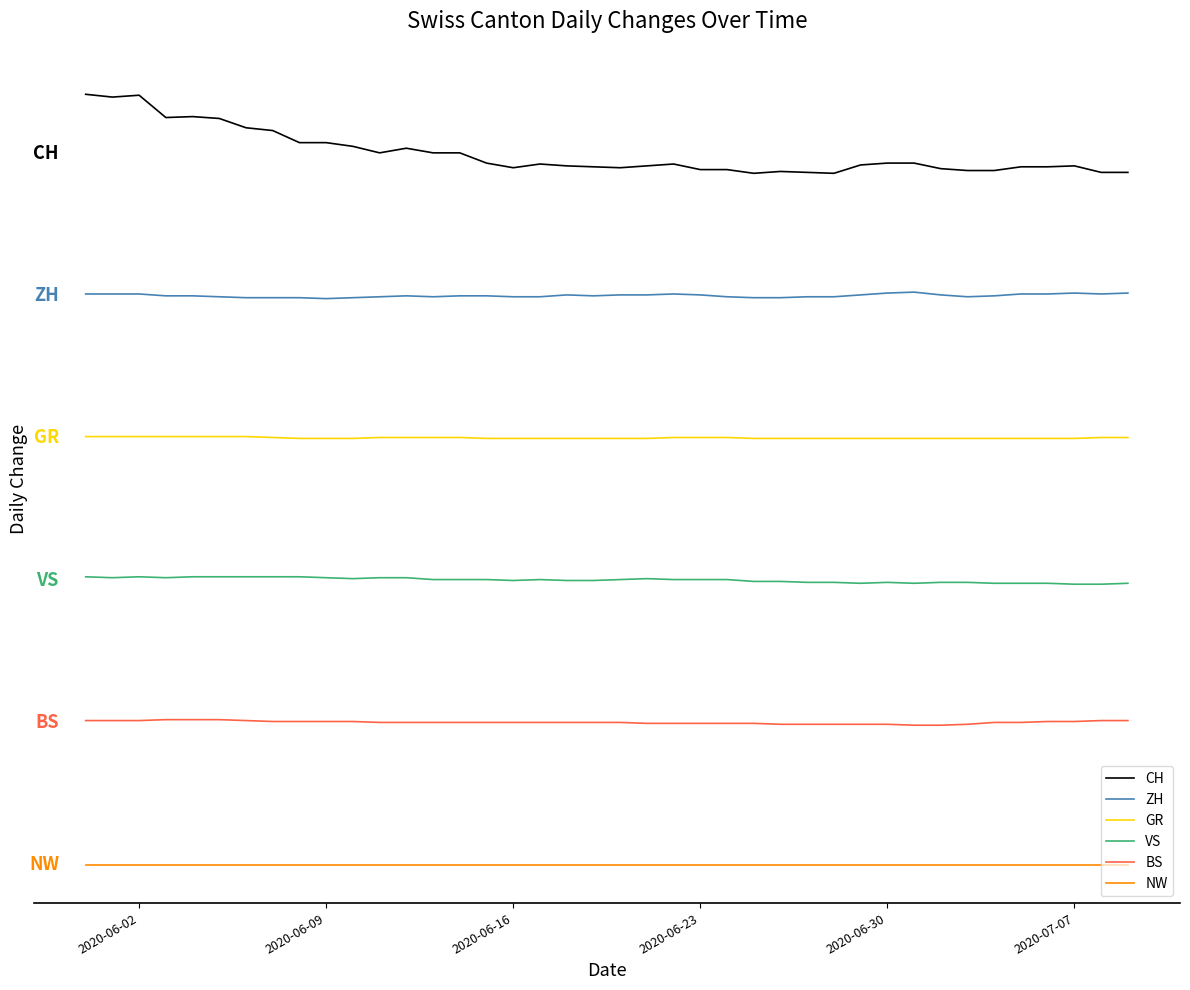

What are all the series names shown in the legend?

CH, ZH, GR, VS, BS, NW